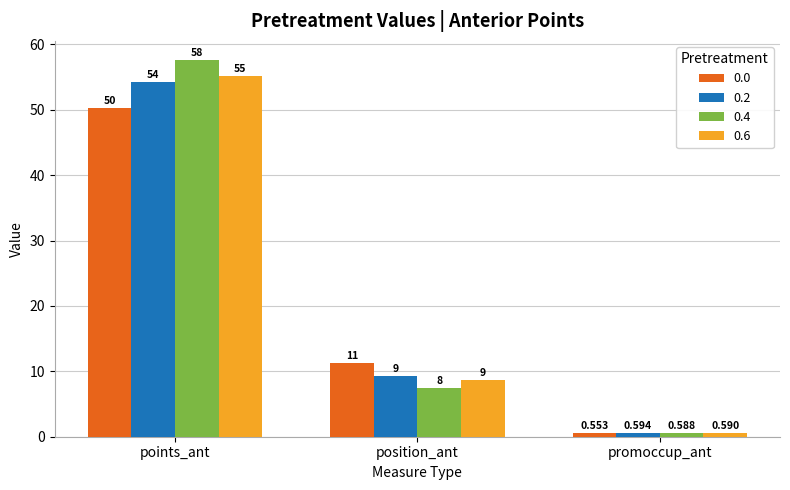

What is the sum of the 0.6 values at promoccup_ant and points_ant?

55.8